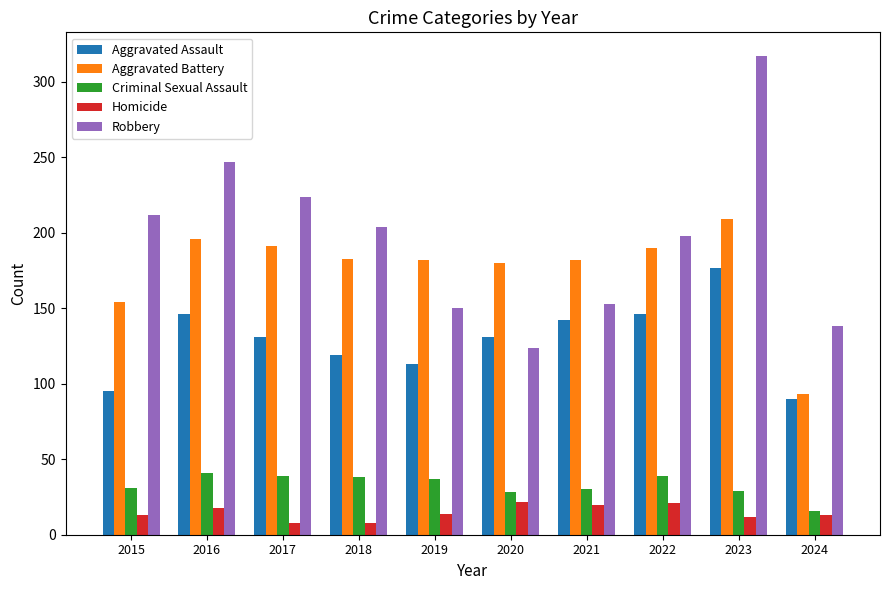

How many bars are there in each group?

5